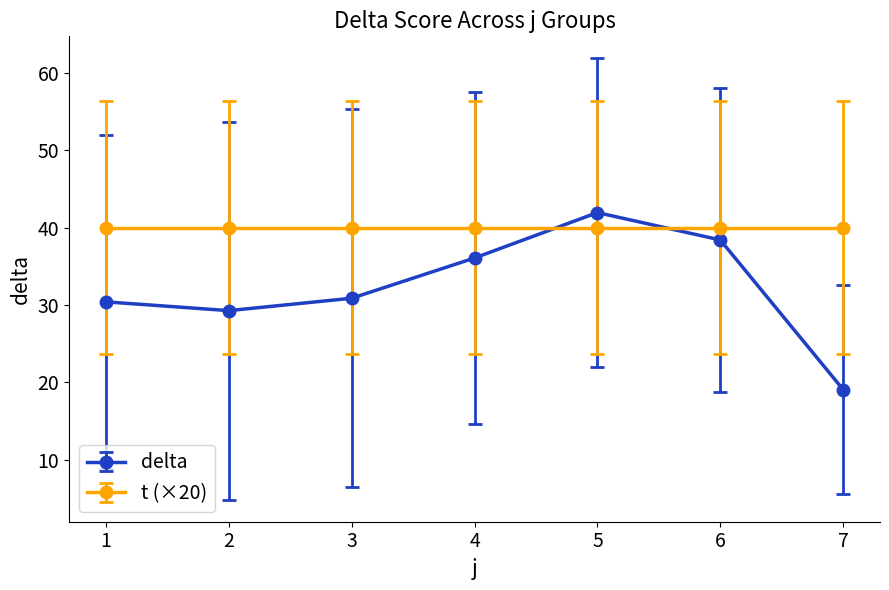

The value of delta at 7 is 7.7. True or false?

False